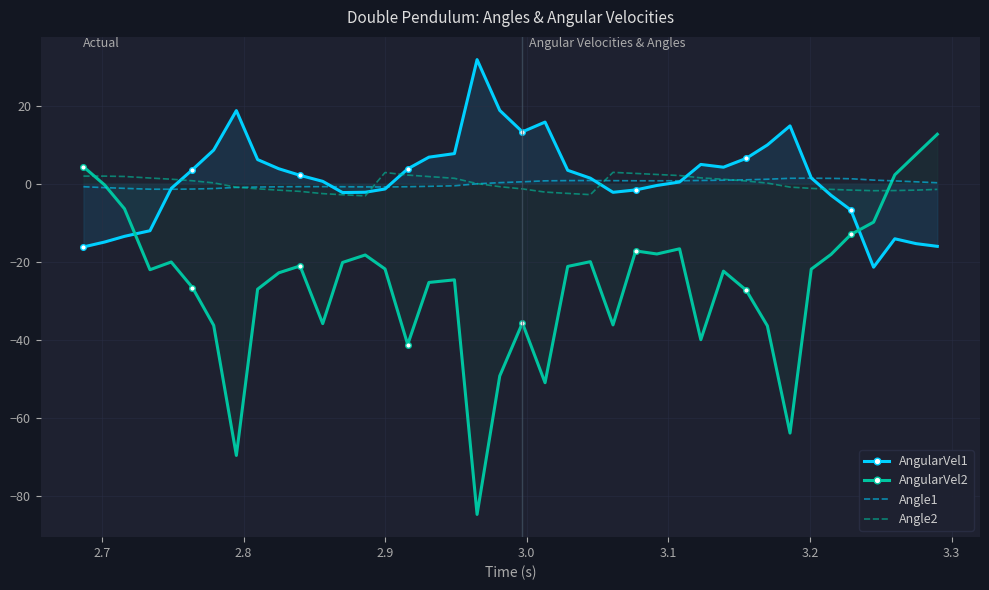

What is the maximum value shown in the chart?

31.7